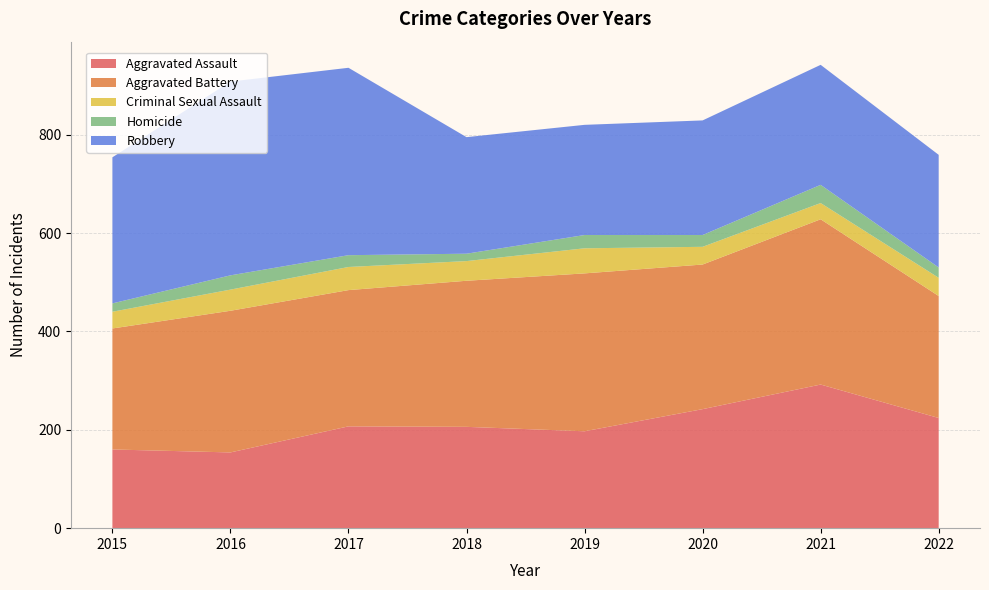

Reading left to right, extract all data points from this chart.

Aggravated Assault: 160	154	207	206	197	242	292	224
Aggravated Battery: 246	288	277	297	321	294	336	248
Criminal Sexual Assault: 34	43	47	40	51	36	33	37
Homicide: 17	29	24	15	27	24	37	21
Robbery: 297	394	381	237	224	233	244	229